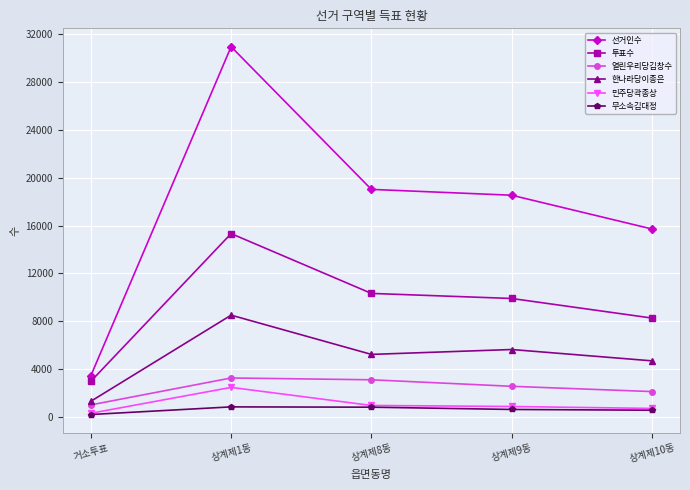

True or false: 민주당곽종상 and 한나라당이종은 intersect in this chart.

False